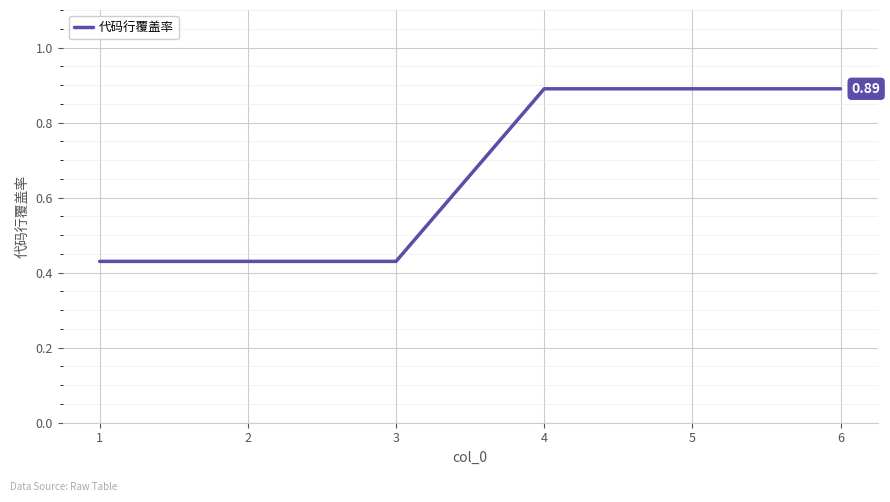

What is the average value?

0.7